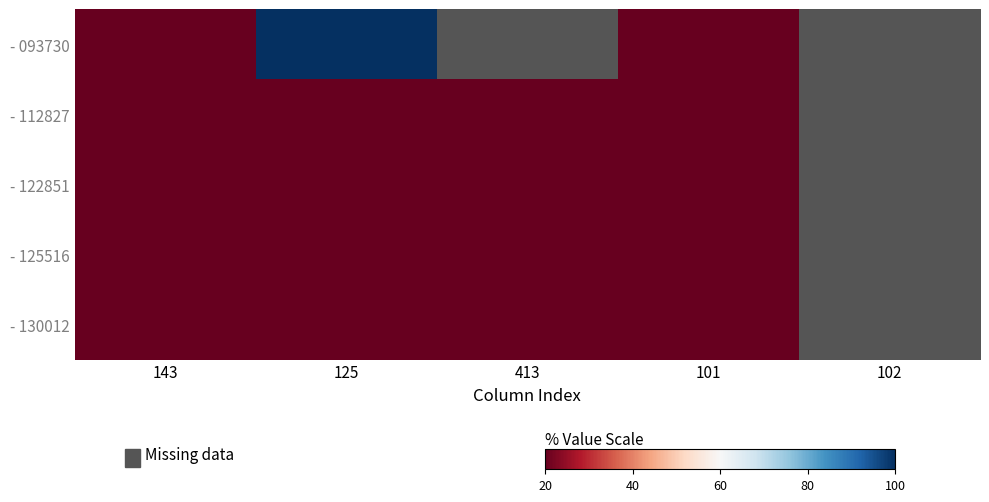

Rank the series by their maximum value, from highest to lowest.

- 093730, - 130012, - 112827, - 125516, - 122851